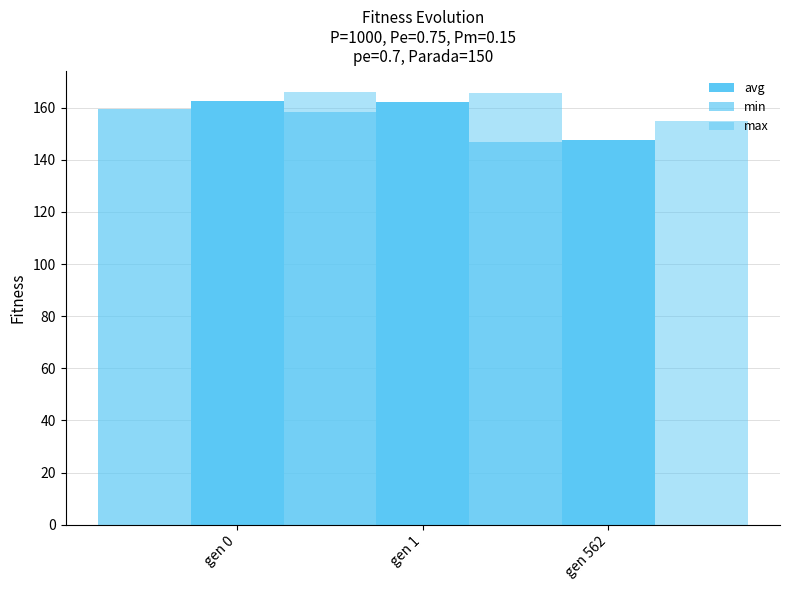

The value of avg at gen 1 is 73.4. True or false?

False